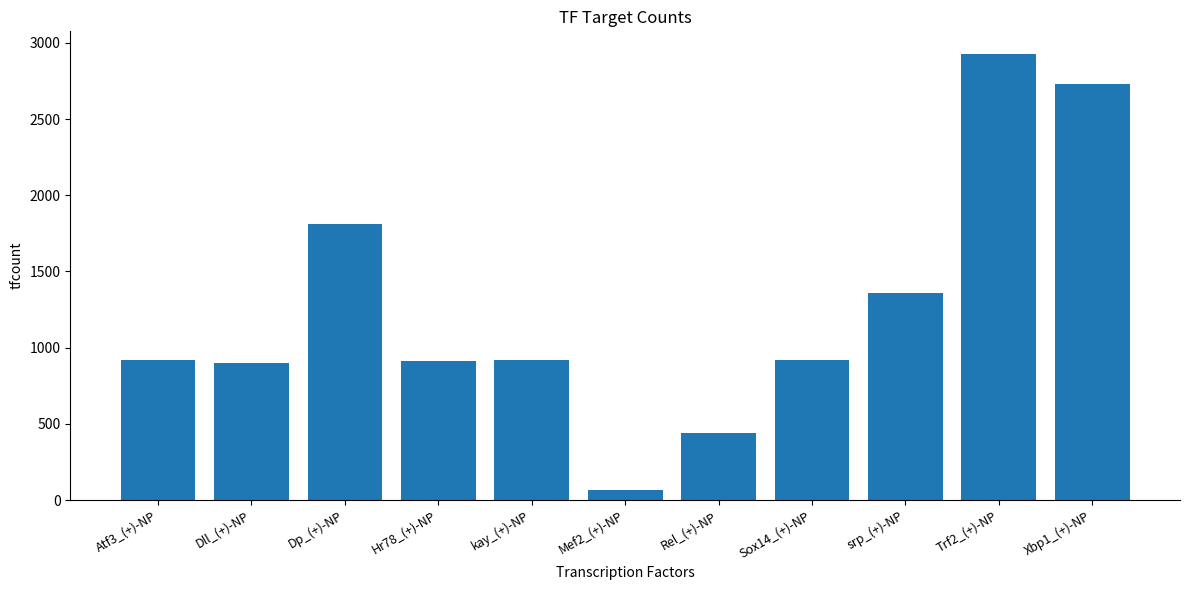

True or false: the data shows 2929 at Trf2_(+)-NP.

True